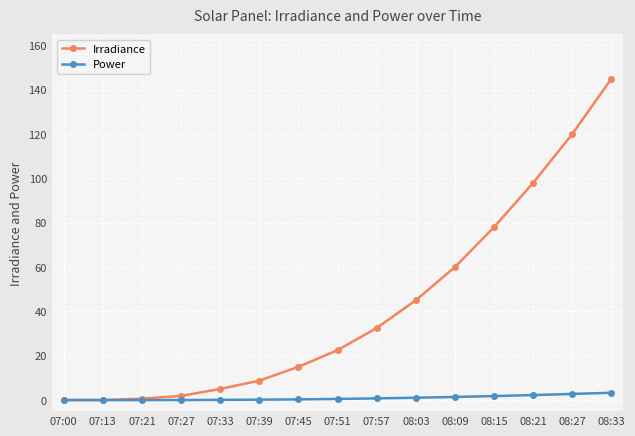

The value of Irradiance at 08:03 is 13.5. True or false?

False